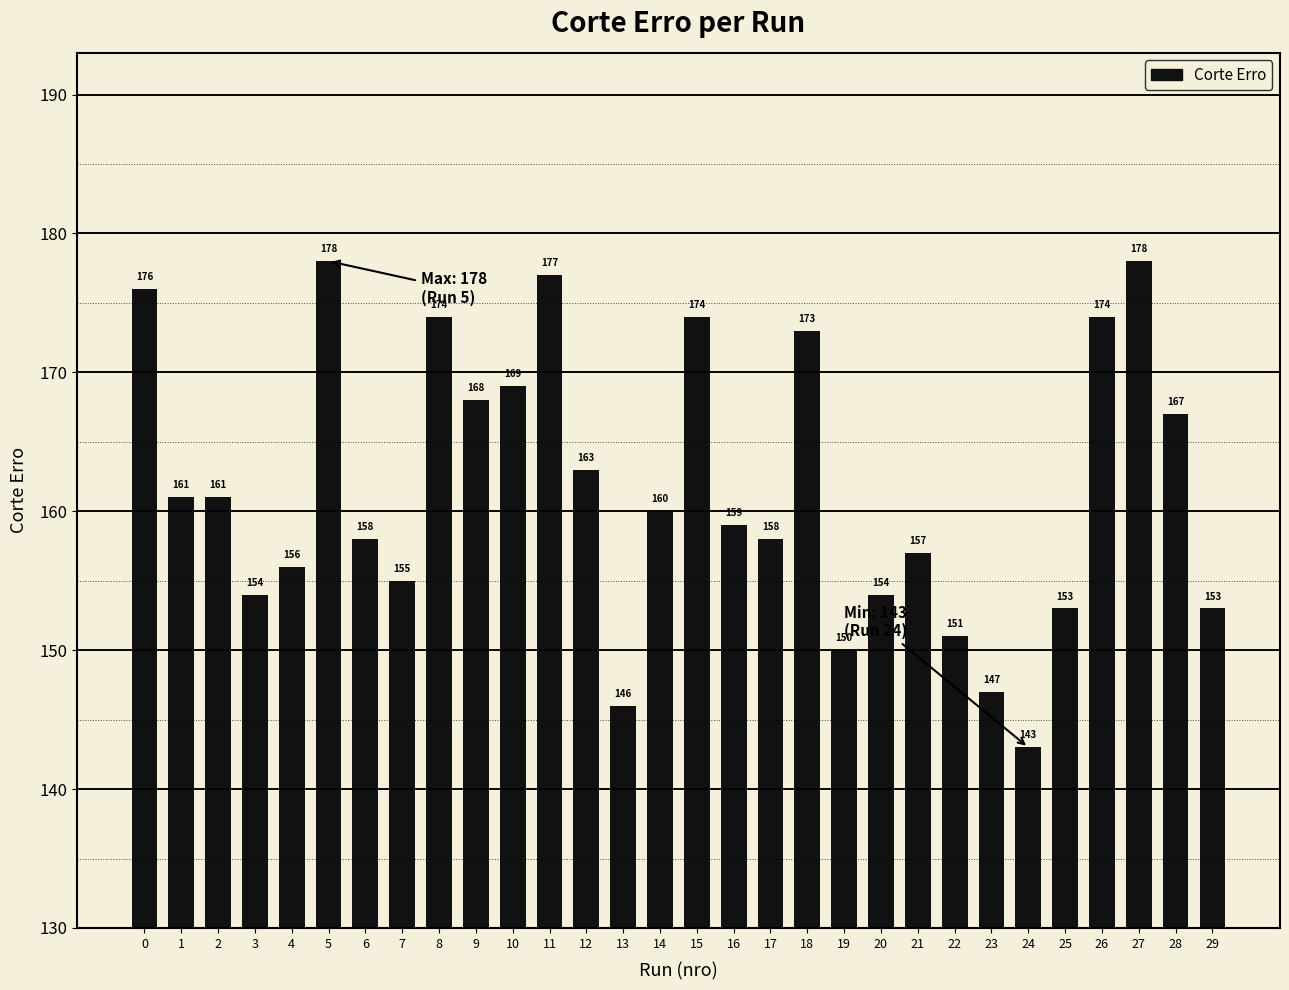

Reading left to right, extract all data points from this chart.

176	161	161	154	156	178	158	155	174	168	169	177	163	146	160	174	159	158	173	150	154	157	151	147	143	153	174	178	167	153